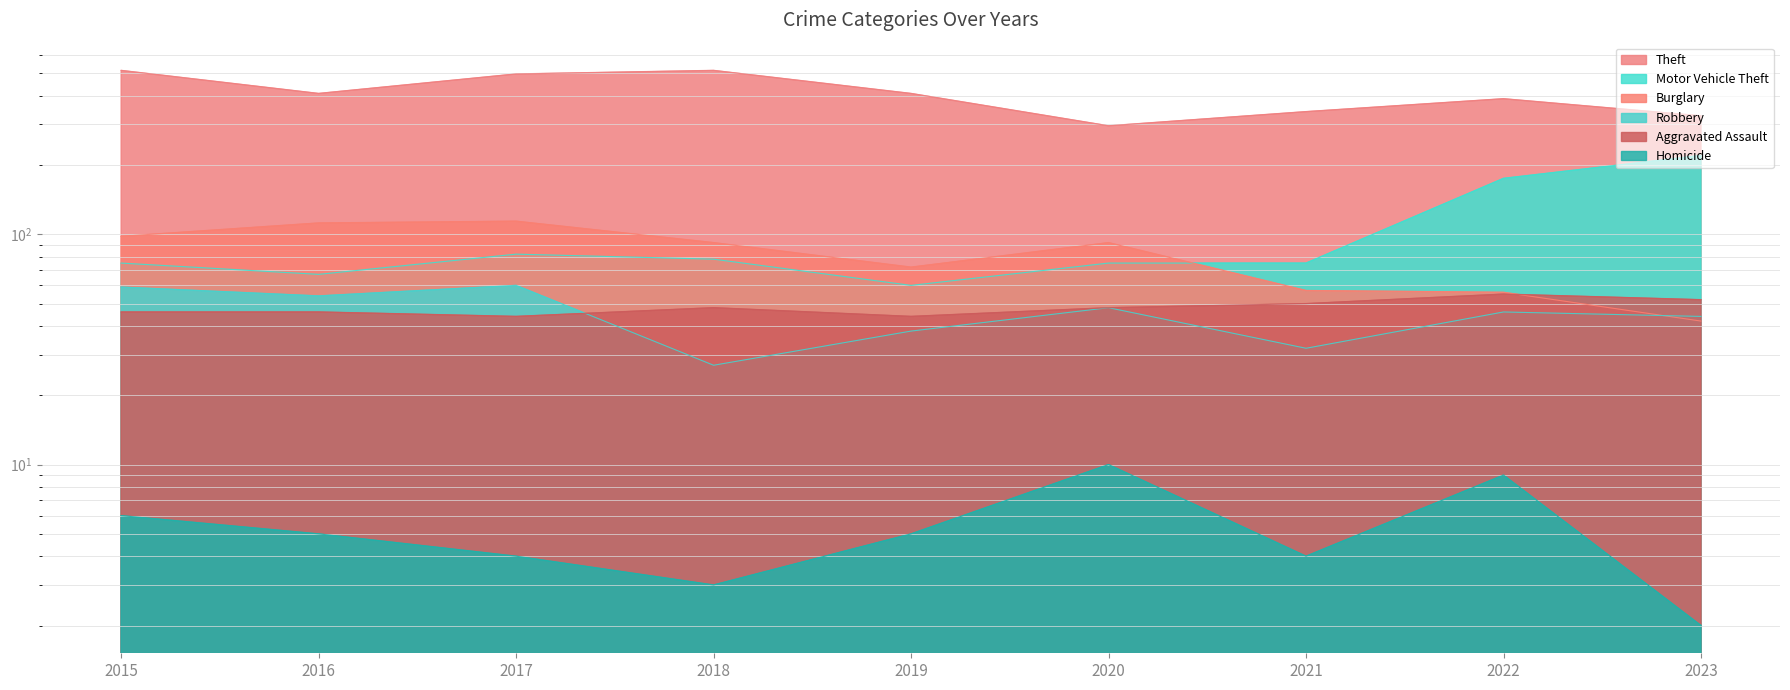

Read the Aggravated Assault value at 2022, to the nearest 5.

55